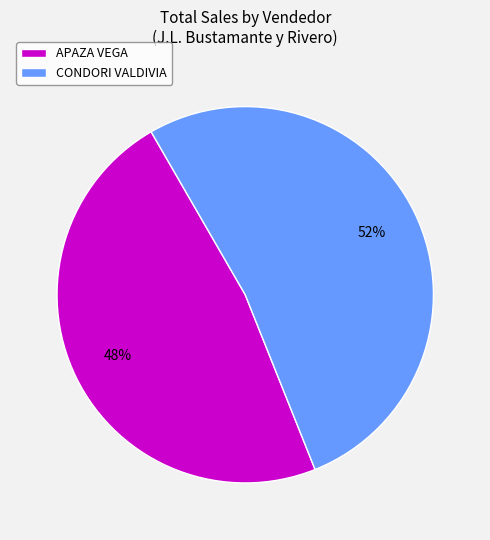

Approximately how many times larger is the value at APAZA VEGA compared to CONDORI VALDIVIA?

0.9